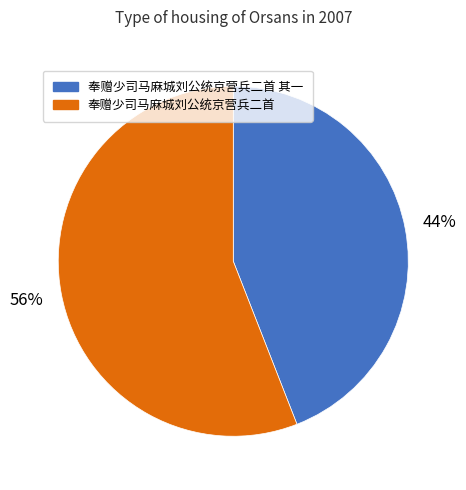

Does any single category account for the majority?

Yes